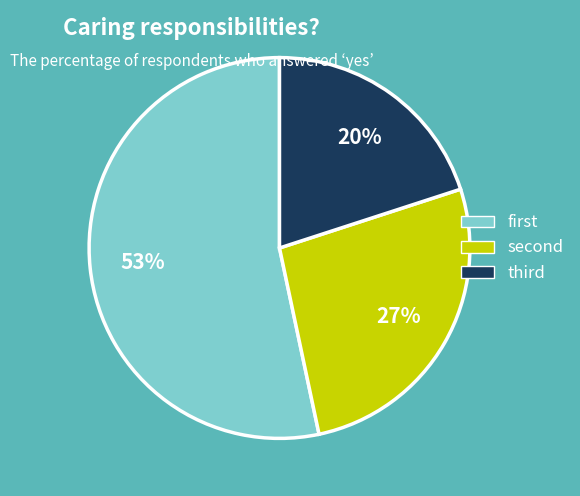

Count the number of slices in the pie.

3